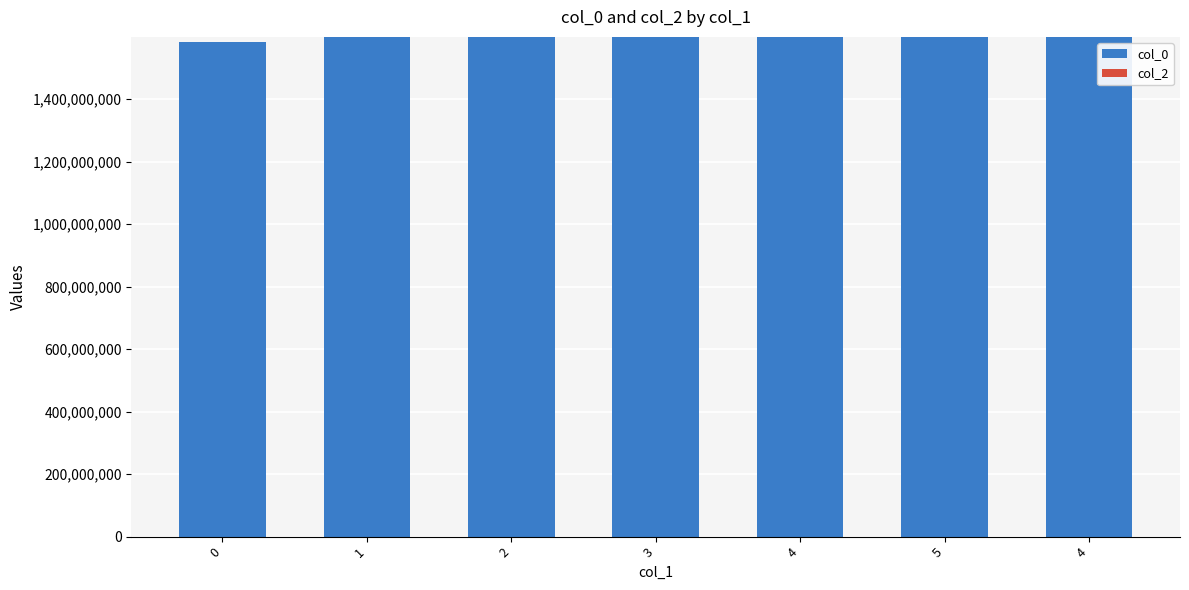

Reading left to right, list all the values displayed in this chart.

col_0: 1583774727	1598872856	1598880068	1599499223	1599582354	1599585716	1599603650
col_2: 0	0	0	0	0	0	0